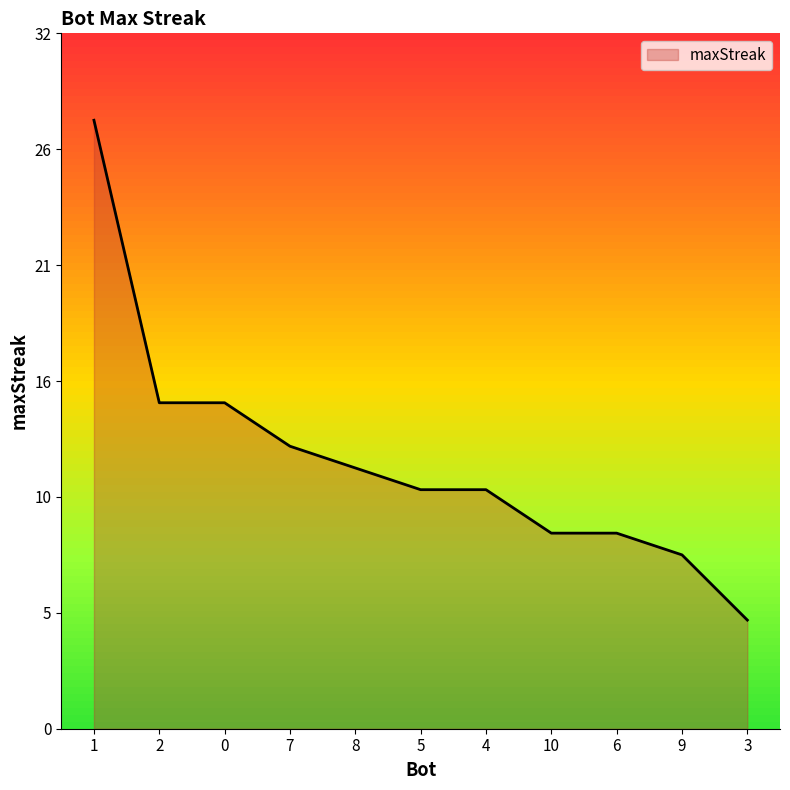

Which has a higher value, 6 or 9?

6